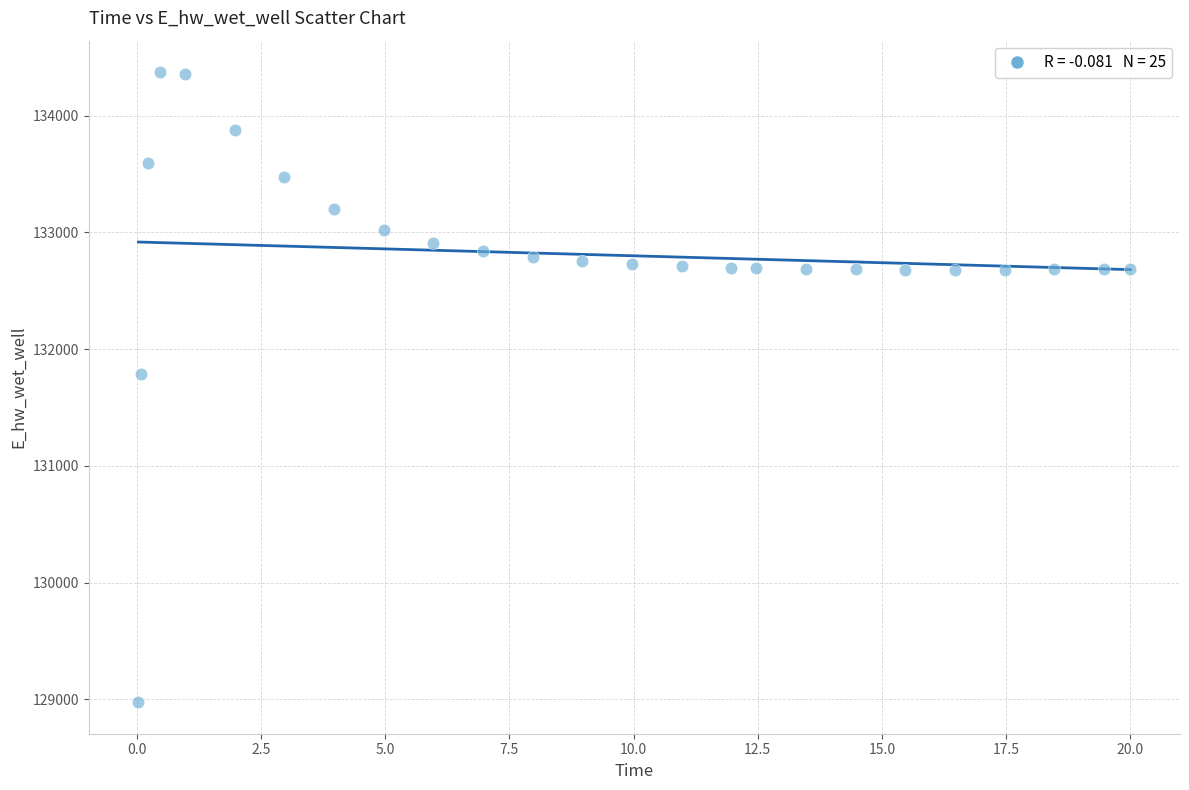

What is the range of Y values (max minus min)?

5397.5